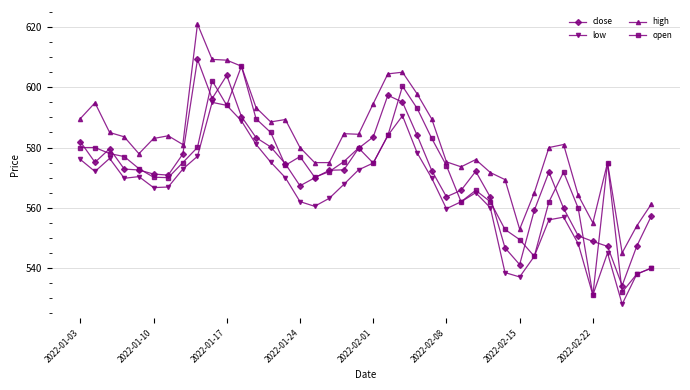

What is the maximum value shown in the chart?

621.0